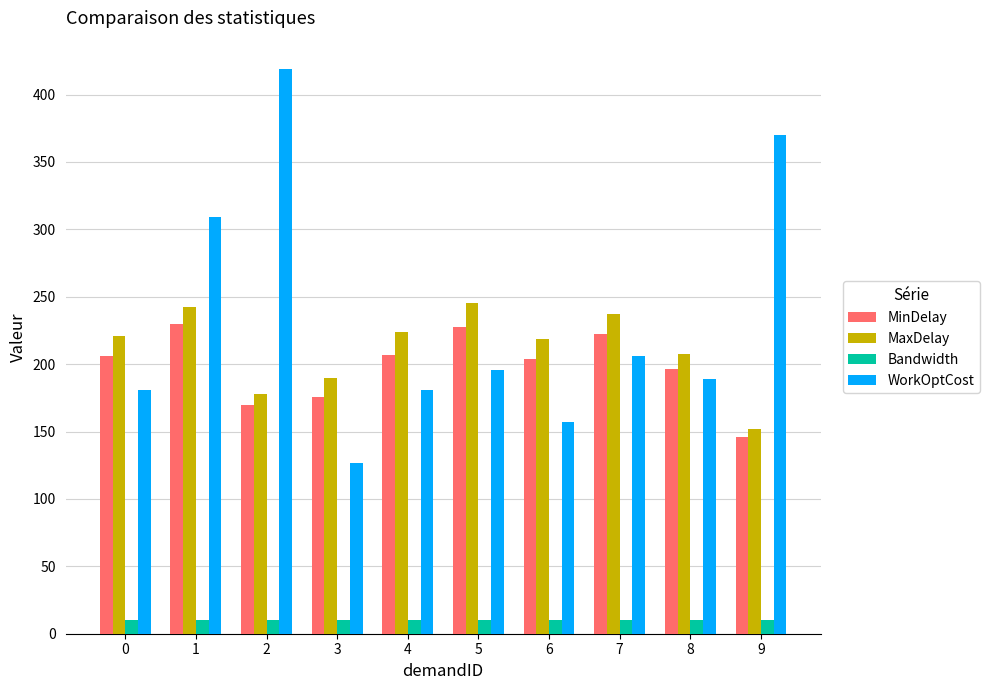

What is the value of the WorkOptCost bar at the 3rd from the left?

419.0